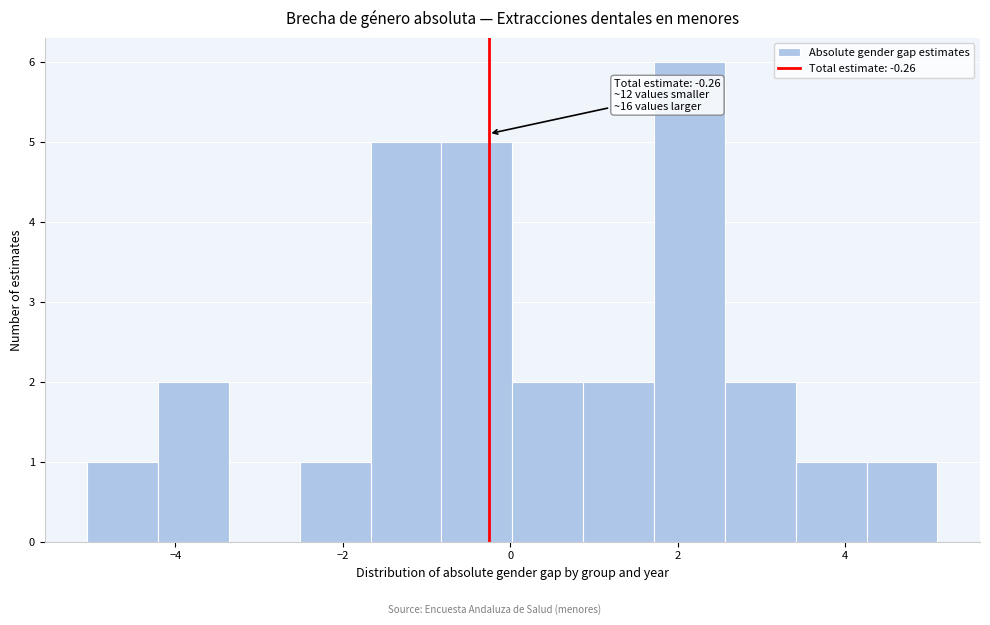

Over which range of the x-axis is the bar tallest?

1.8 to 2.6